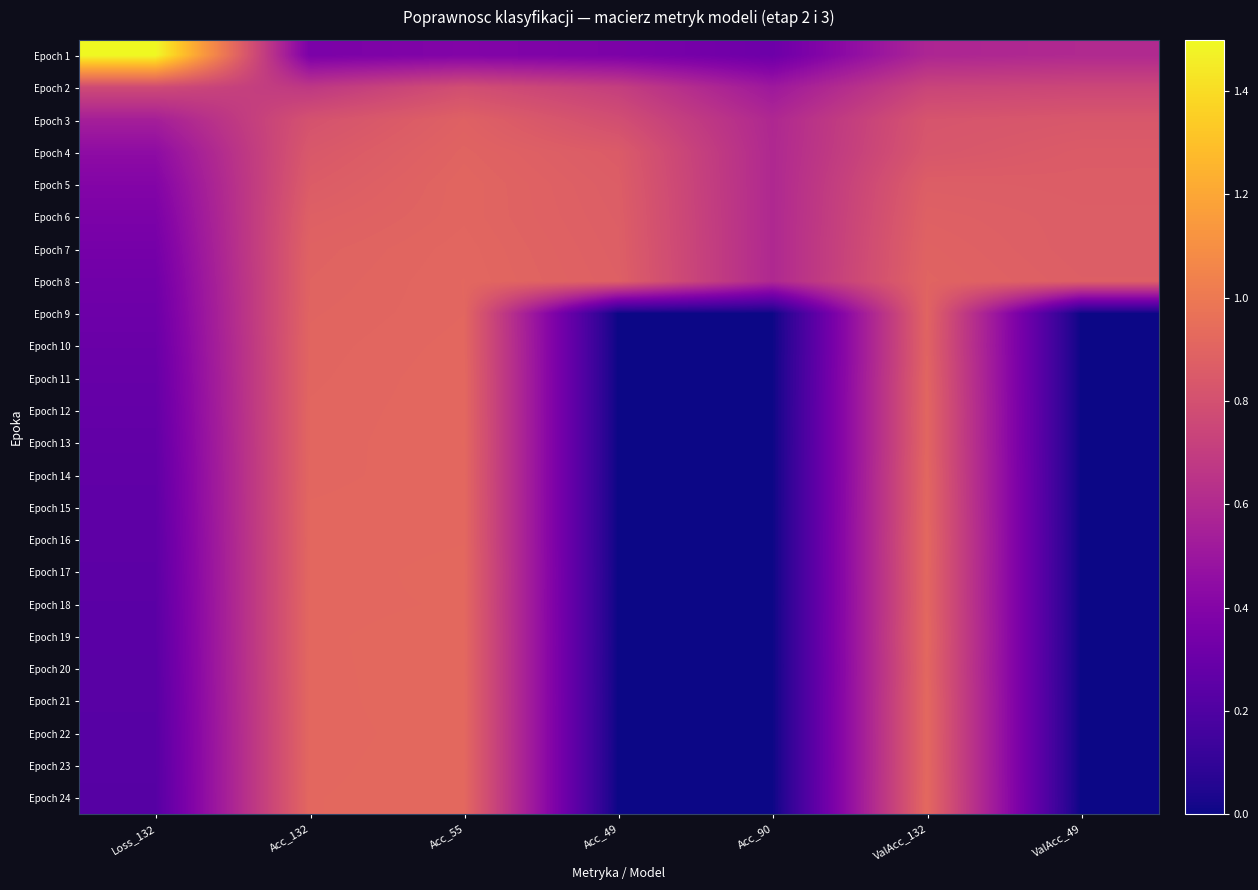

Which series has the largest range (max minus min)?

Epoch 1